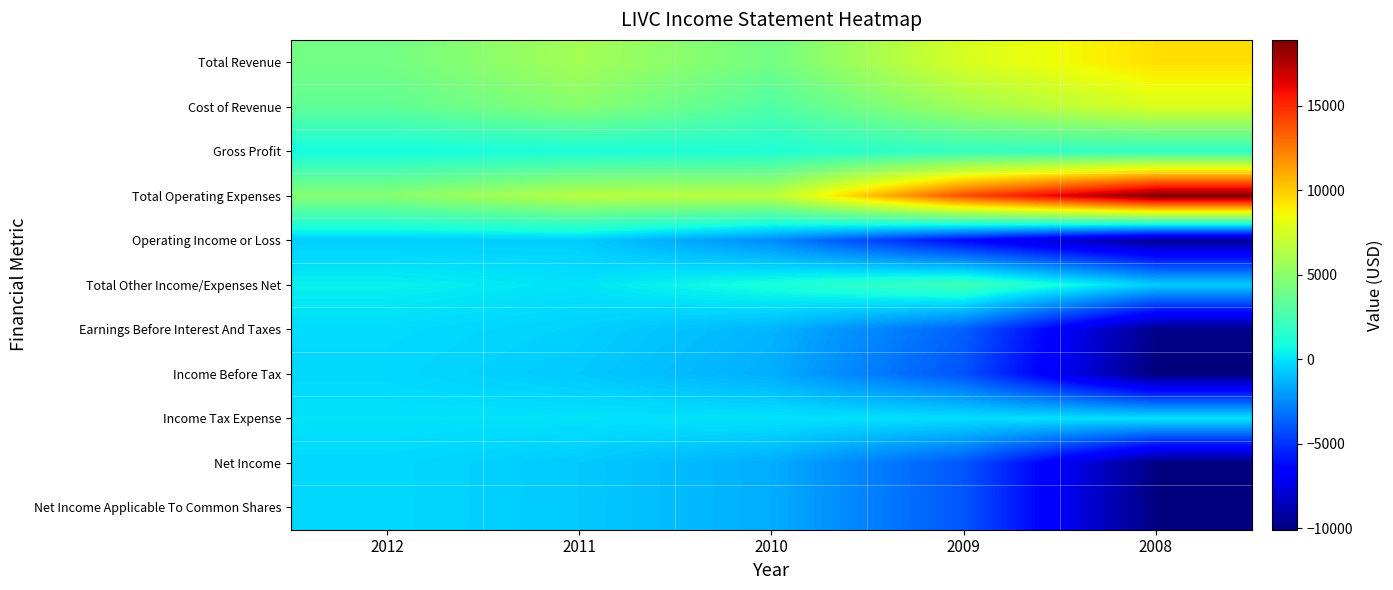

At 2009, list the series in order from largest to smallest.

Total Operating Expenses, Total Revenue, Cost of Revenue, Total Other Income/Expenses Net, Gross Profit, Income Tax Expense, Earnings Before Interest And Taxes, Net Income, Net Income Applicable To Common Shares, Income Before Tax, Operating Income or Loss